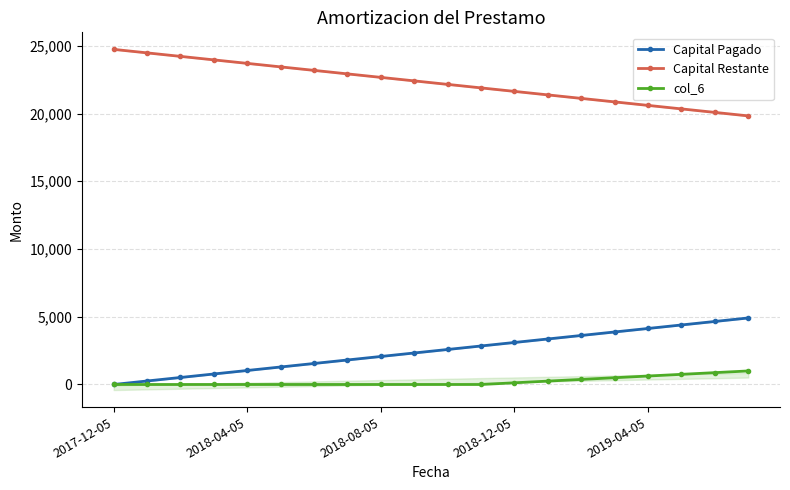

Rank the categories by Capital Pagado value from lowest to highest.

2017-12-05, 2018-04-05, 2018-08-05, 2018-12-05, 2019-04-05, 5, 6, 7, 8, 9, 10, 11, 12, 13, 14, 15, 16, 17, 18, 19